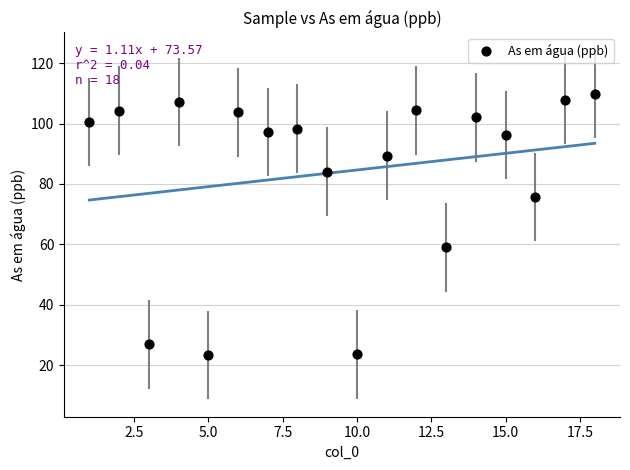

What is the range of Y values (max minus min)?

86.5